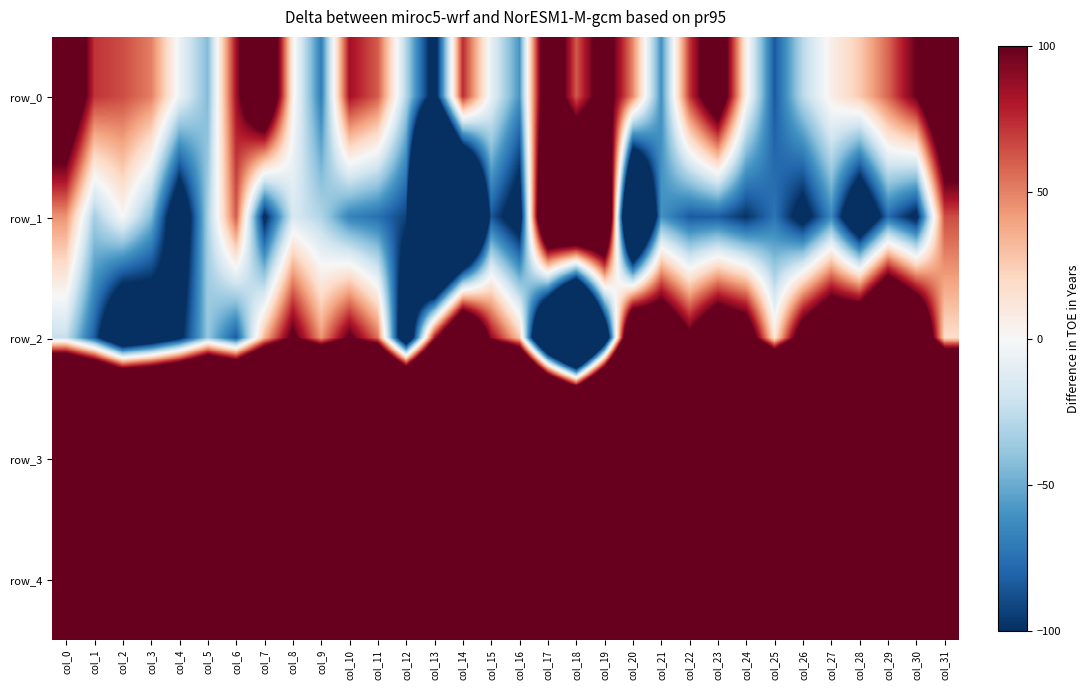

What is the greatest value displayed?

923